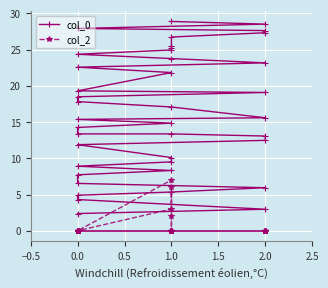

True or false: col_2 and col_0 cross at least once.

False